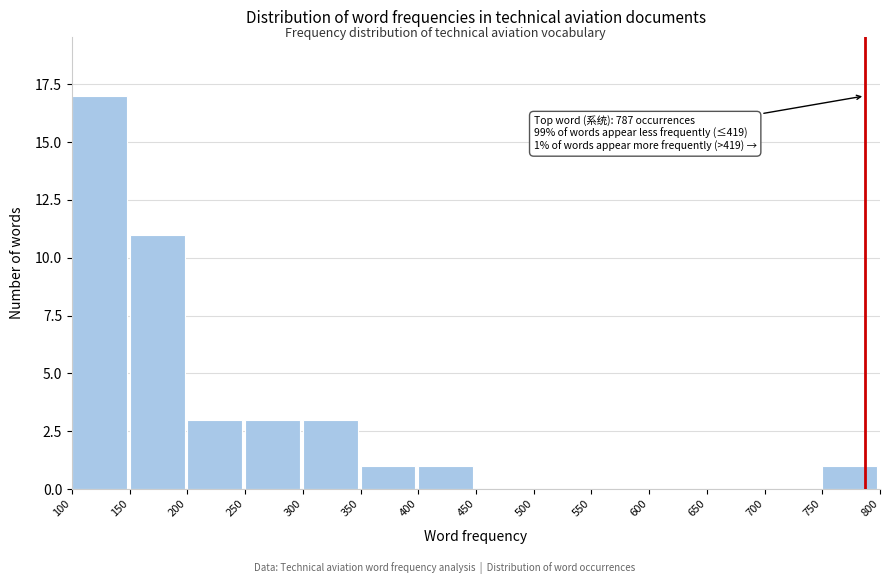

Which range on the x-axis has the tallest bar?

100 to 150